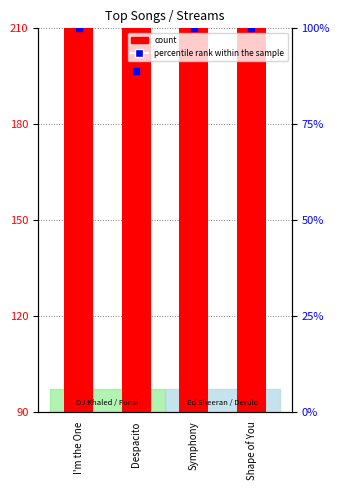

What is the label of the 4th bar from the right?

I'm the One